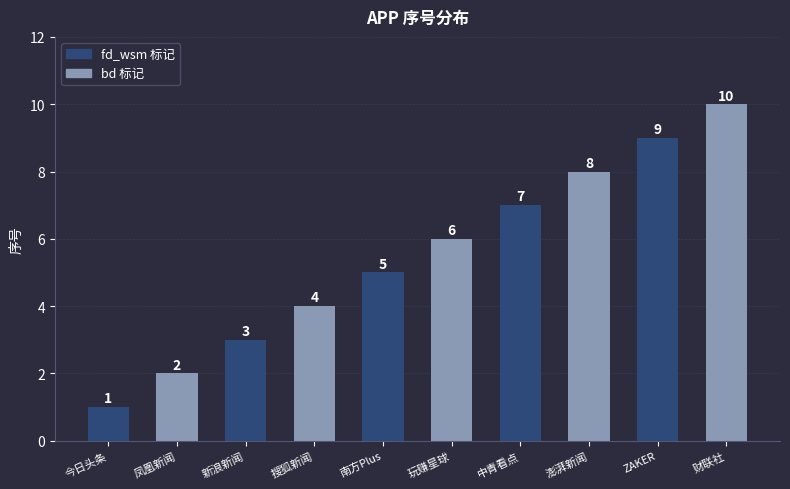

What is the difference between the maximum and second lowest values?

8